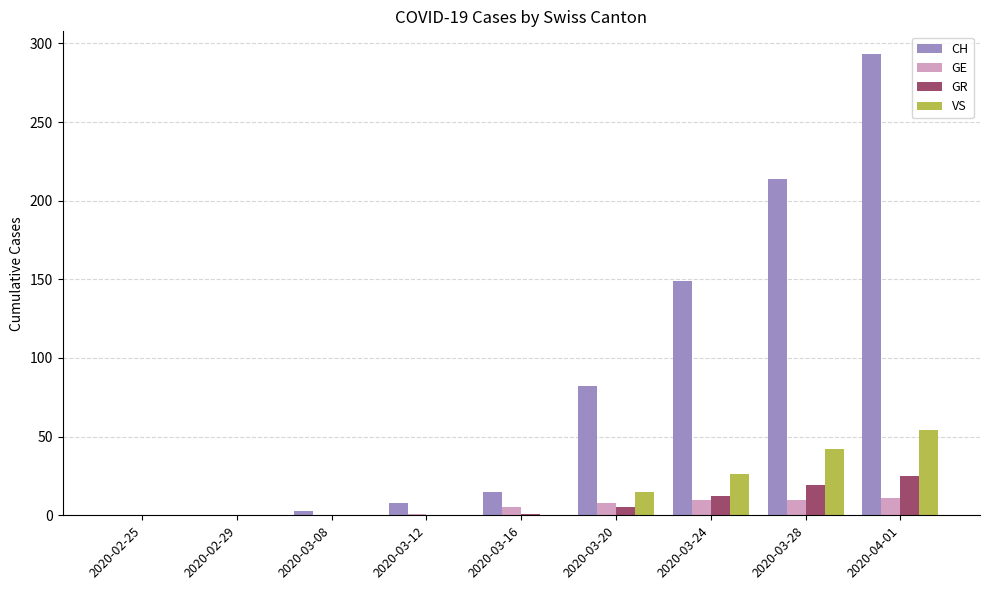

How many groups of bars are there?

9